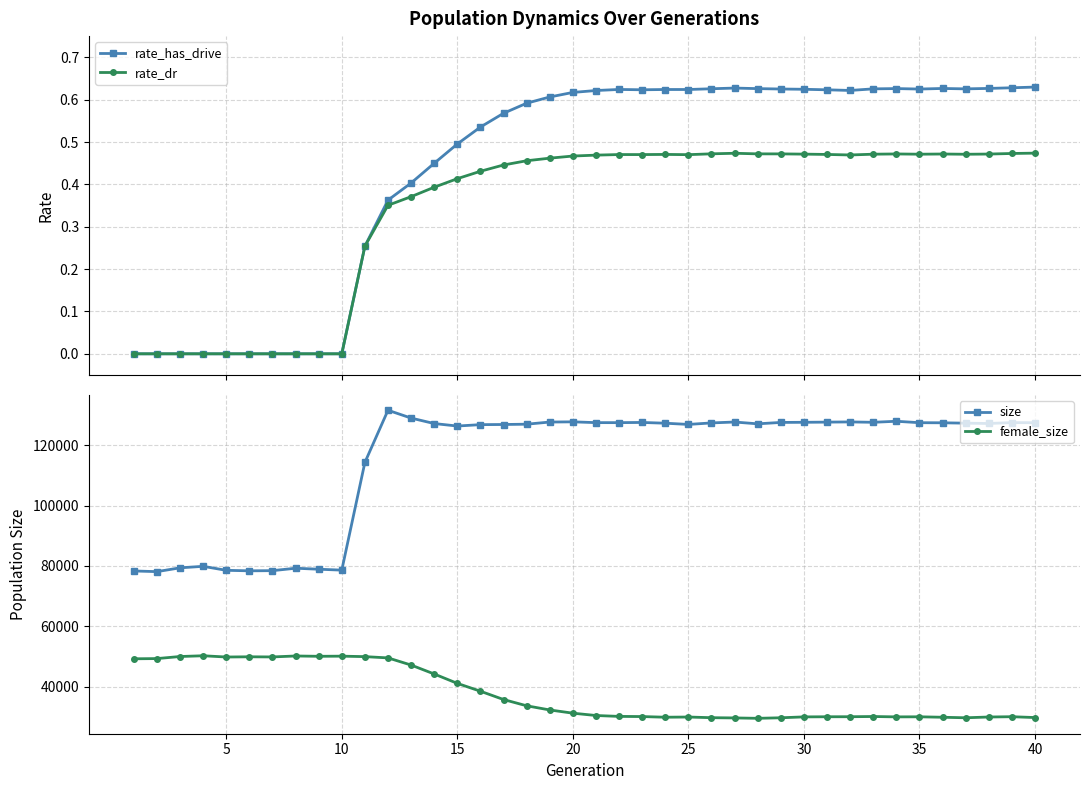

True or false: female_size and size intersect in this chart.

False